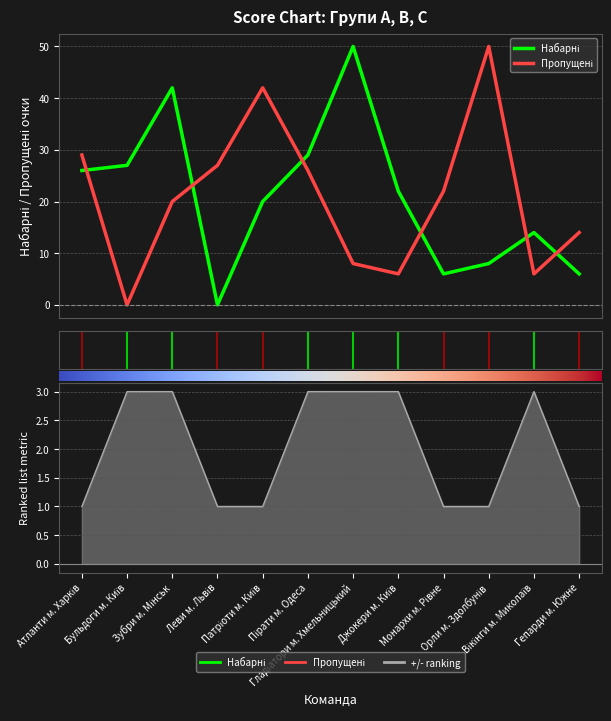

How many interior local peaks does the +/- series have?

1